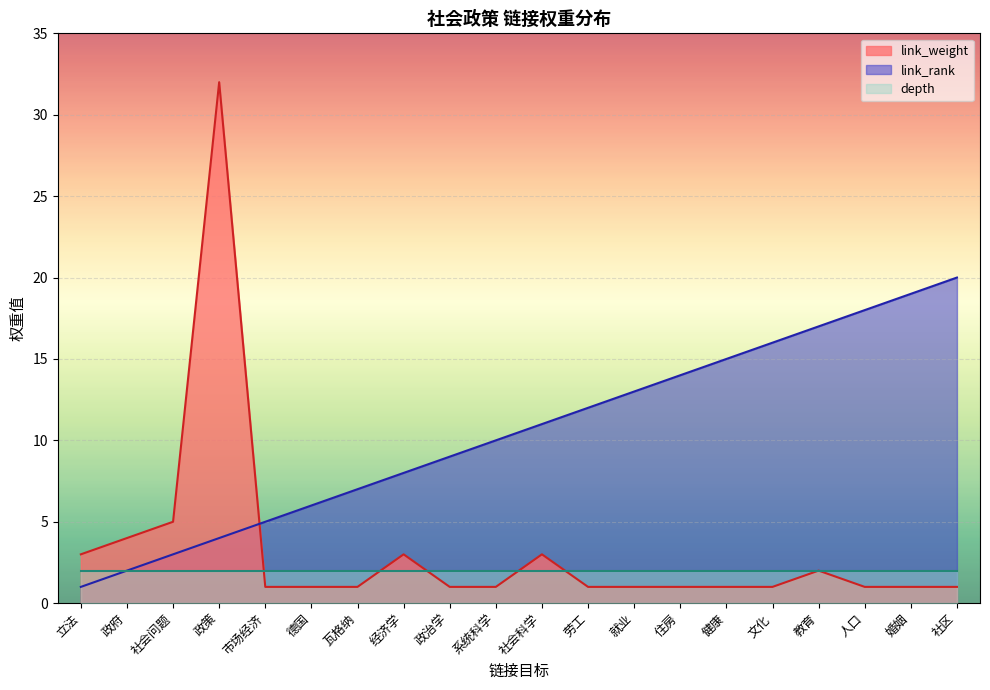

True or false: link_rank has more than 2 interior local peaks.

False